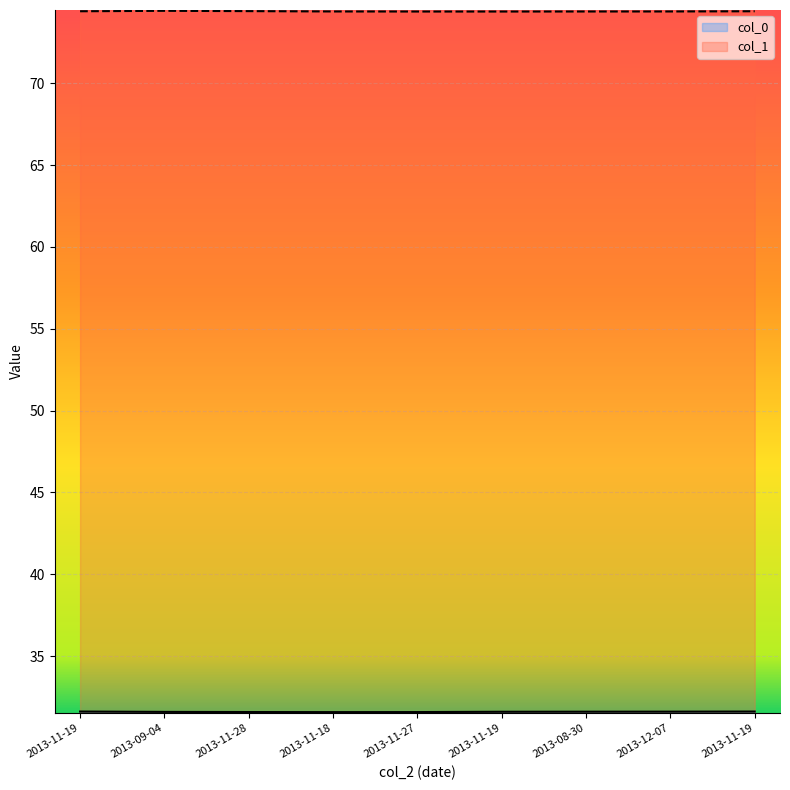

Between 2013-11-18 and 2013-11-19, which is larger?

2013-11-19